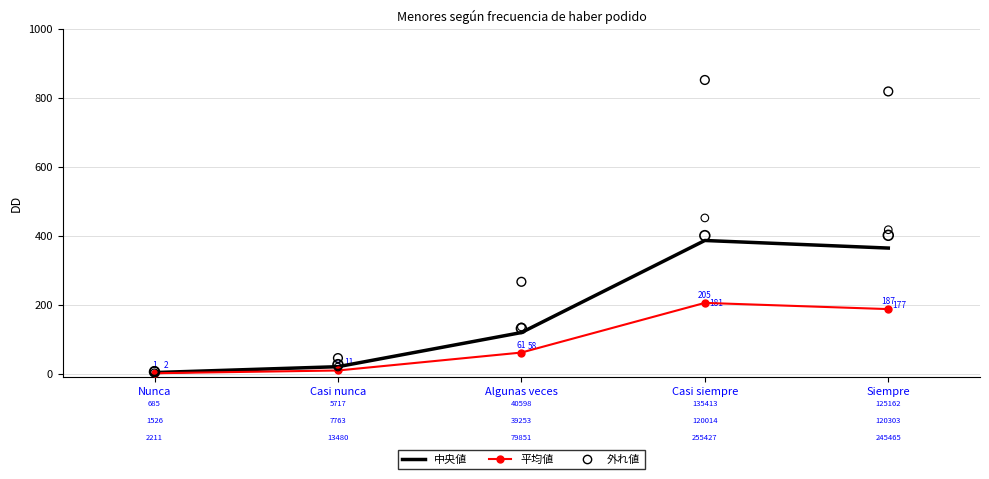

Which series contains the lowest Y value?

平均値